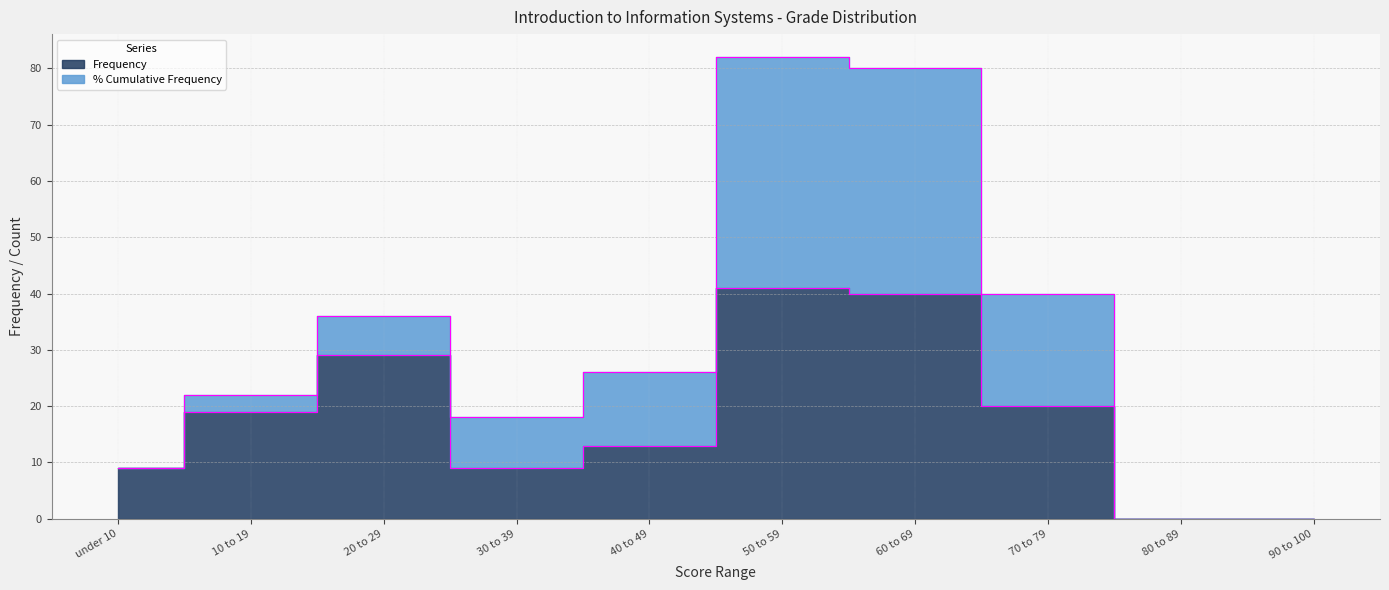

List the labels in order of value, largest first.

50 to 59, 60 to 69, 20 to 29, 70 to 79, 10 to 19, 40 to 49, under 10, 30 to 39, 80 to 89, 90 to 100